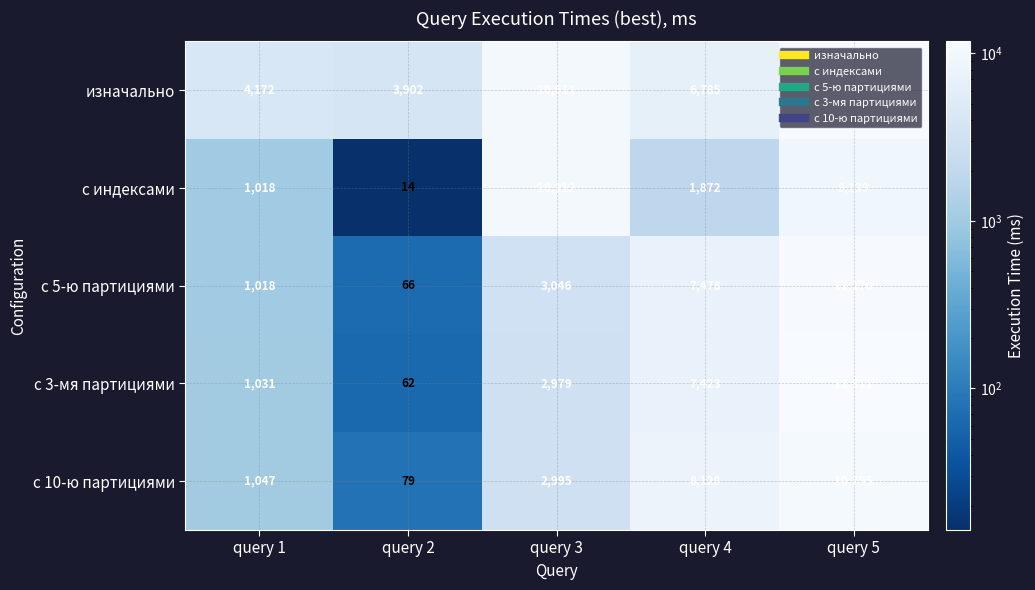

What is the sum of the изначально values at query 2 and query 4?

10687